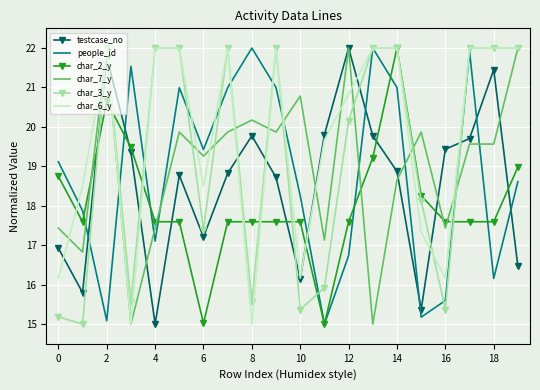

Which series has the largest total across all categories?

char_6_y